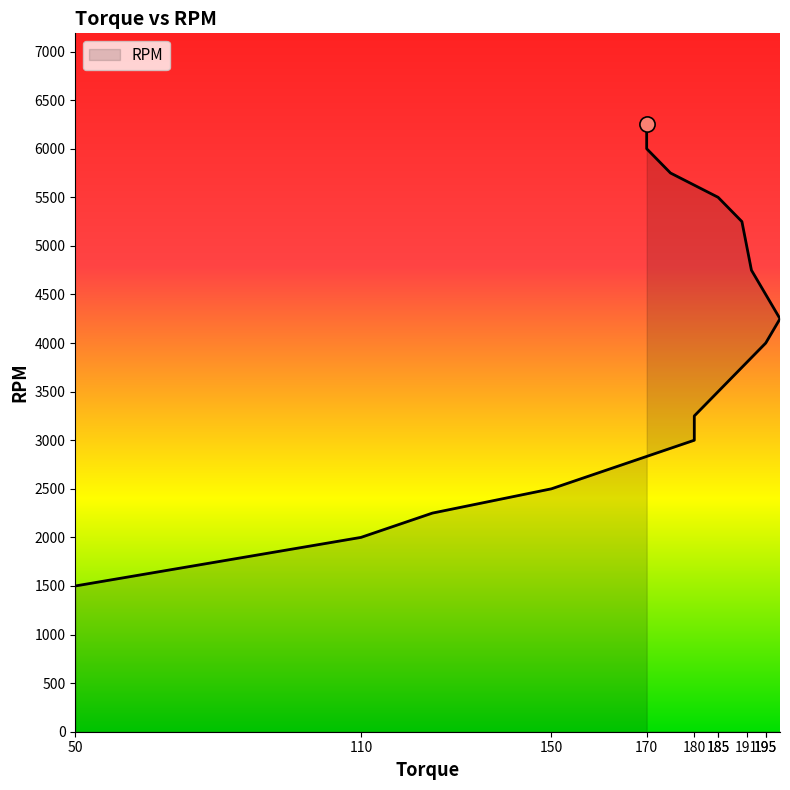

Between 50 and 125, which is larger?

125